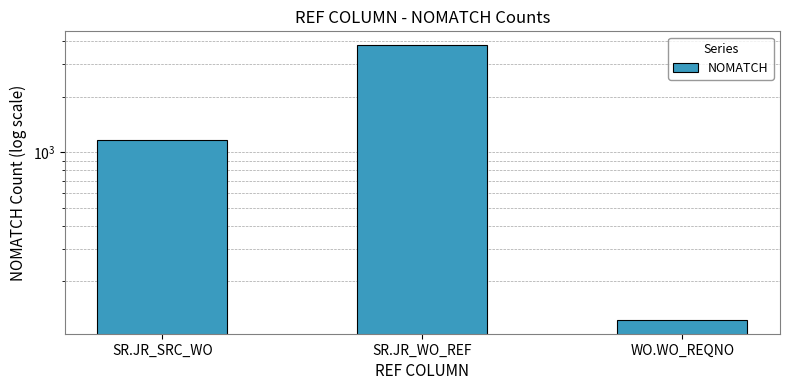

What is the sum of the values at WO.WO_REQNO and SR.JR_SRC_WO?

1288